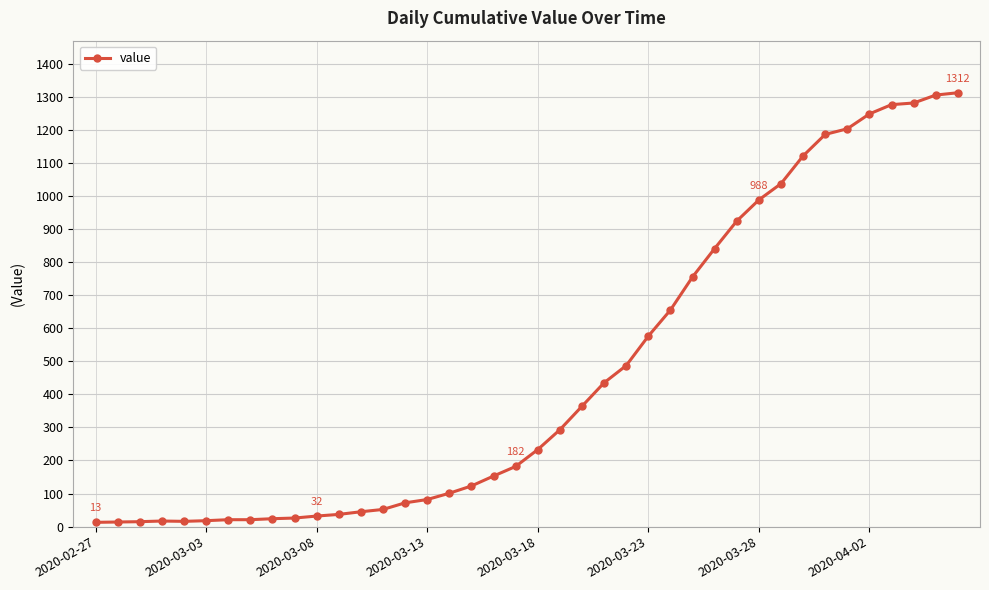

What is the maximum value shown in the chart?

1312